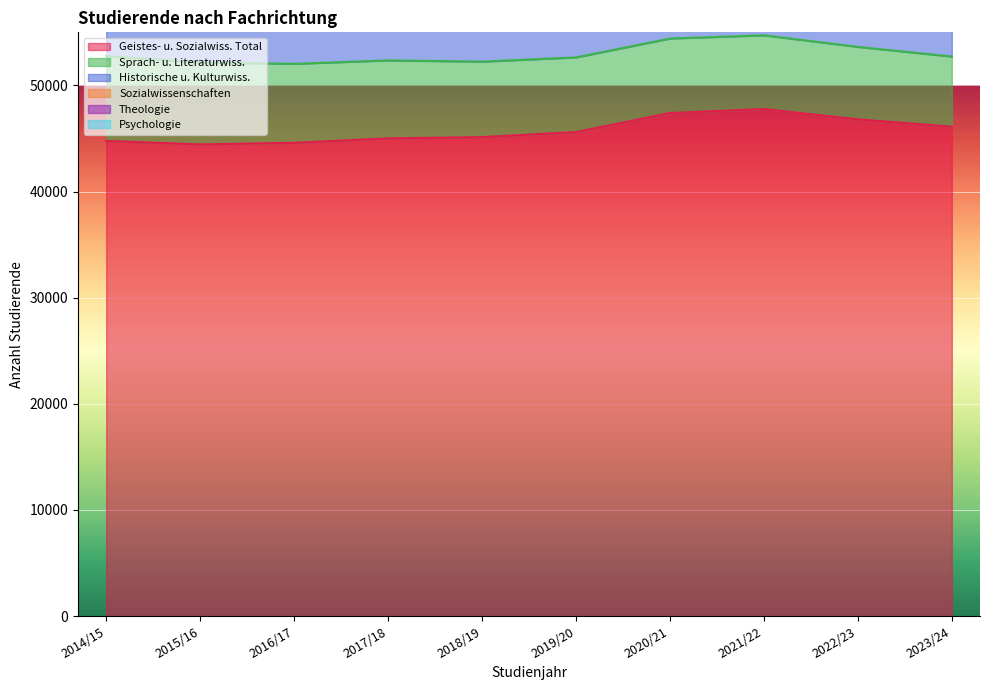

Which series changed the most between 2014/15 and 2021/22?

Sozialwissenschaften